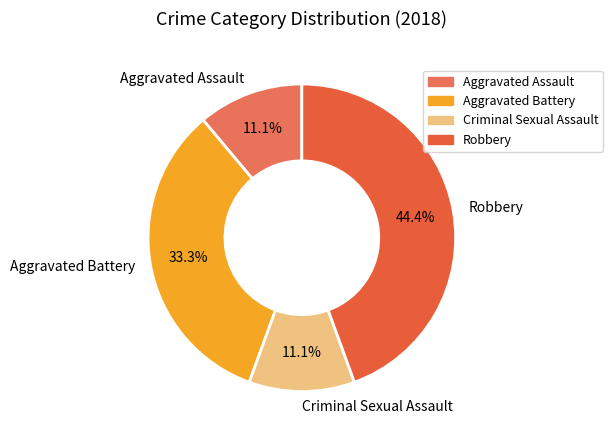

What percentage is the Aggravated Assault slice, to the nearest percent?

11%